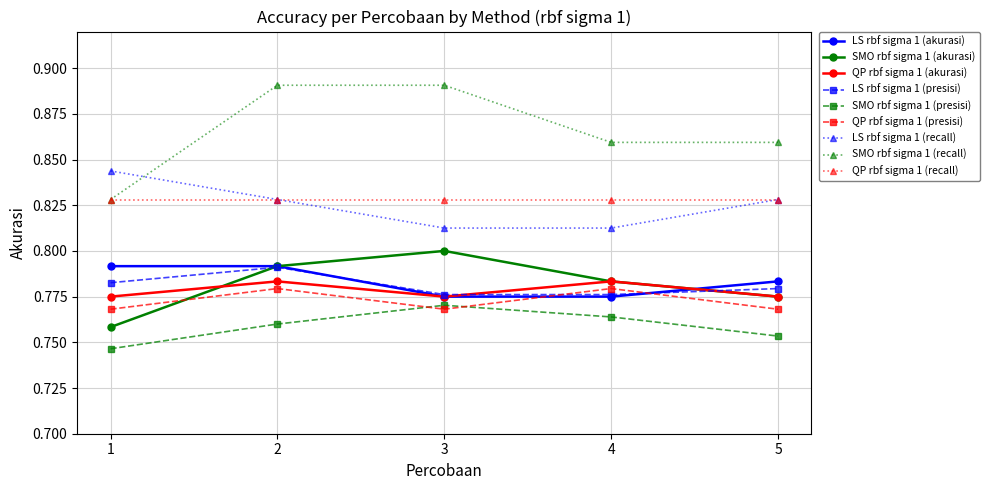

What is the total value across all series at 4?

7.2